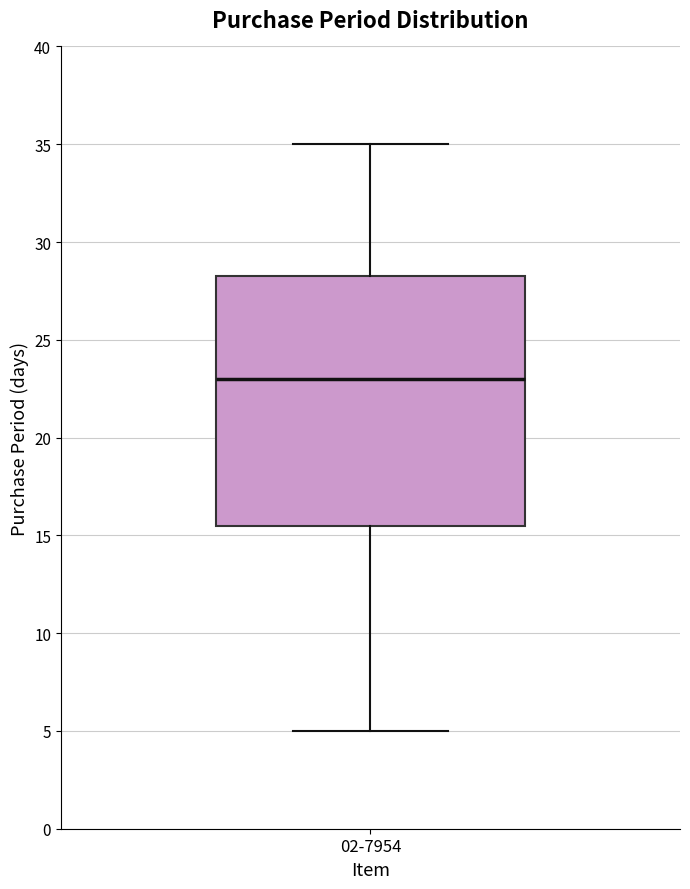

Transcribe this box plot: give where the median line is, the range the box spans, and where the two whiskers end, as read against the y-axis. The values are not printed on the chart, so give them approximately, as read against the axis.

median 23.0, box 15.5 to 28.5, whiskers 5.0 to 35.0